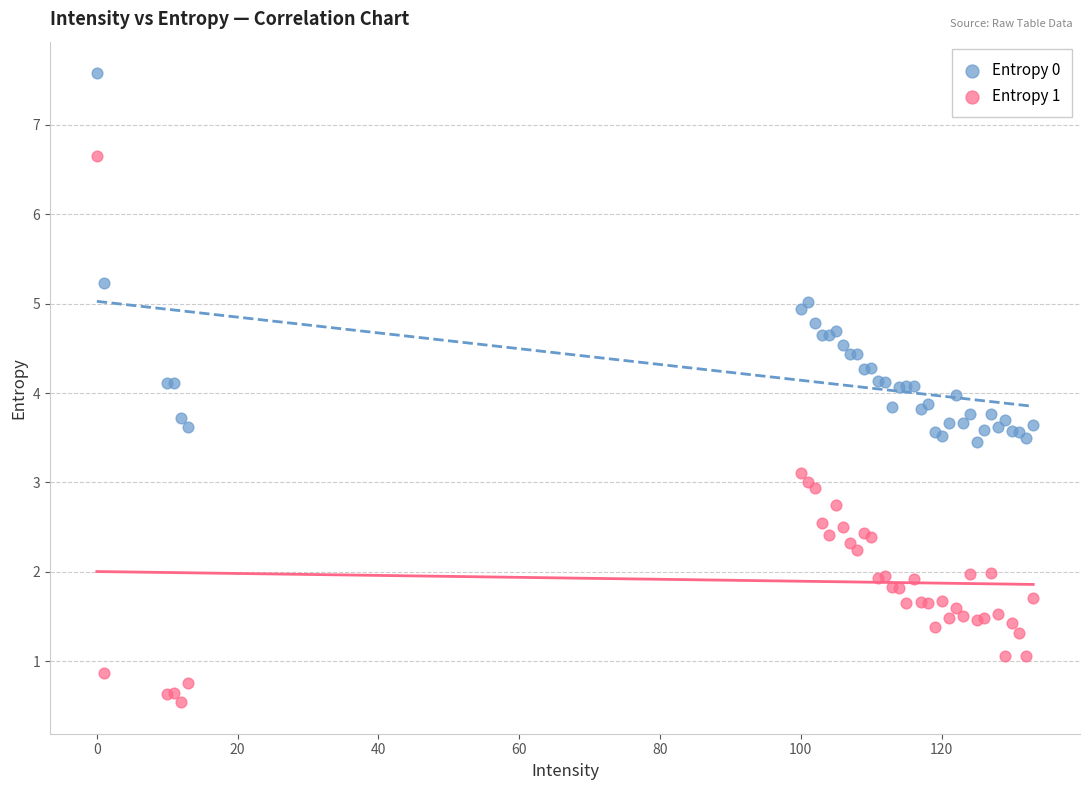

What are all the series names shown in the legend?

Entropy 0, Entropy 1